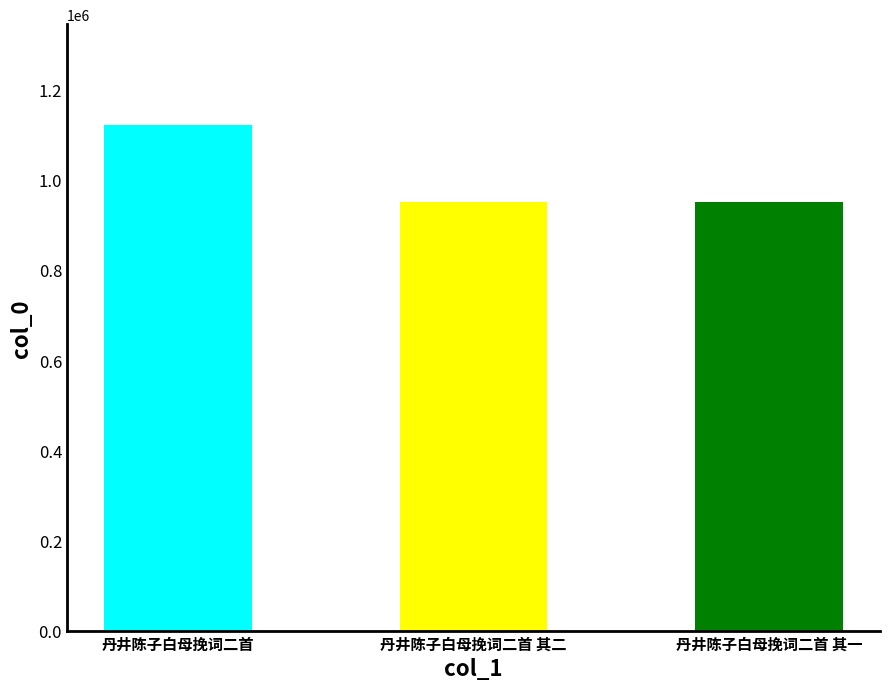

How many categories are shown in the chart?

3